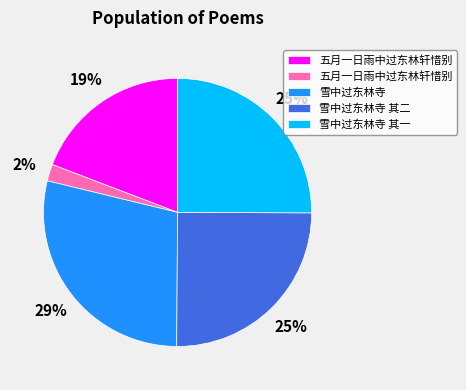

To the nearest percent, what is the average slice percentage?

20%